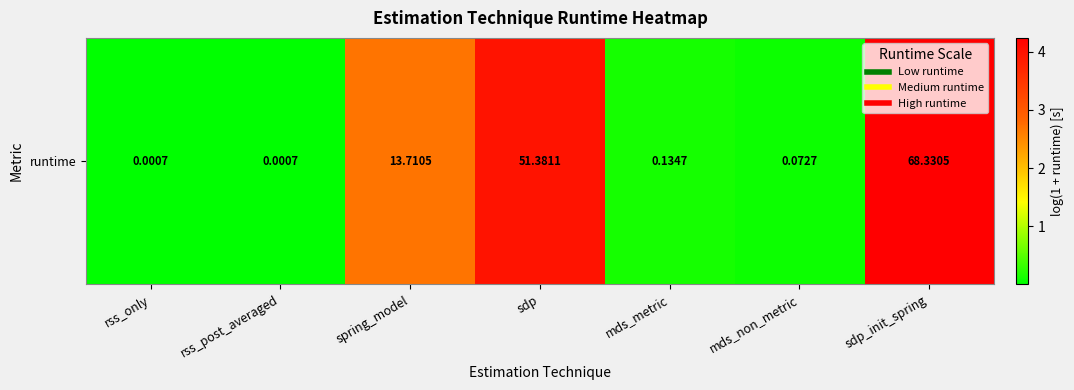

What is the difference between the maximum and minimum values?

4.2